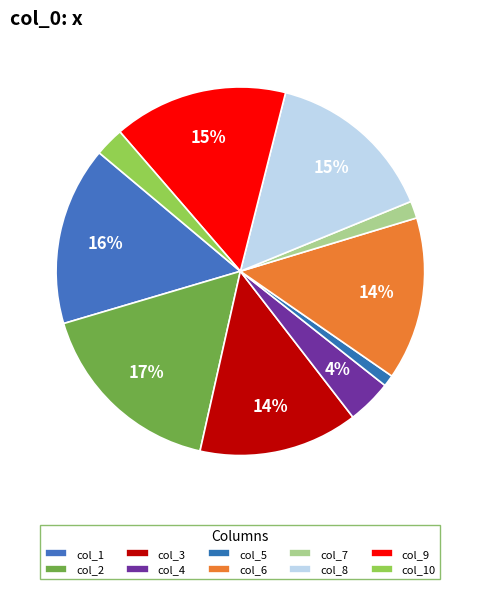

Do col_7 and col_3 together represent more than half of the pie?

No